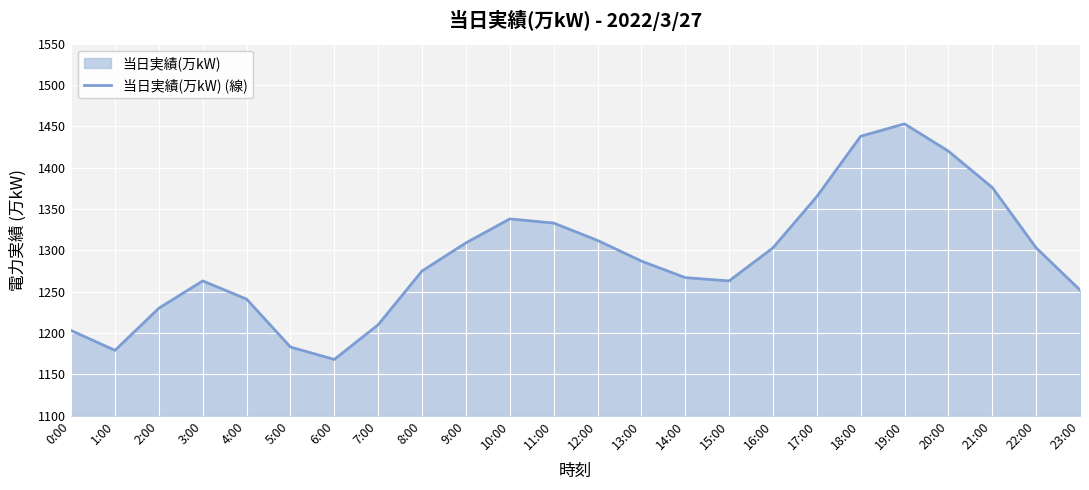

What is the value of the 13th point from the left?

1312